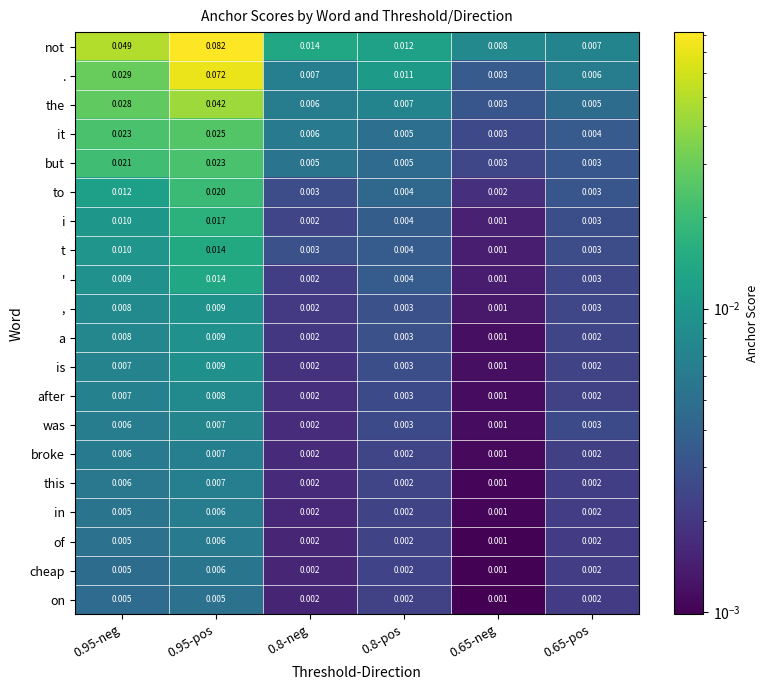

Which series has the largest total across all categories?

not